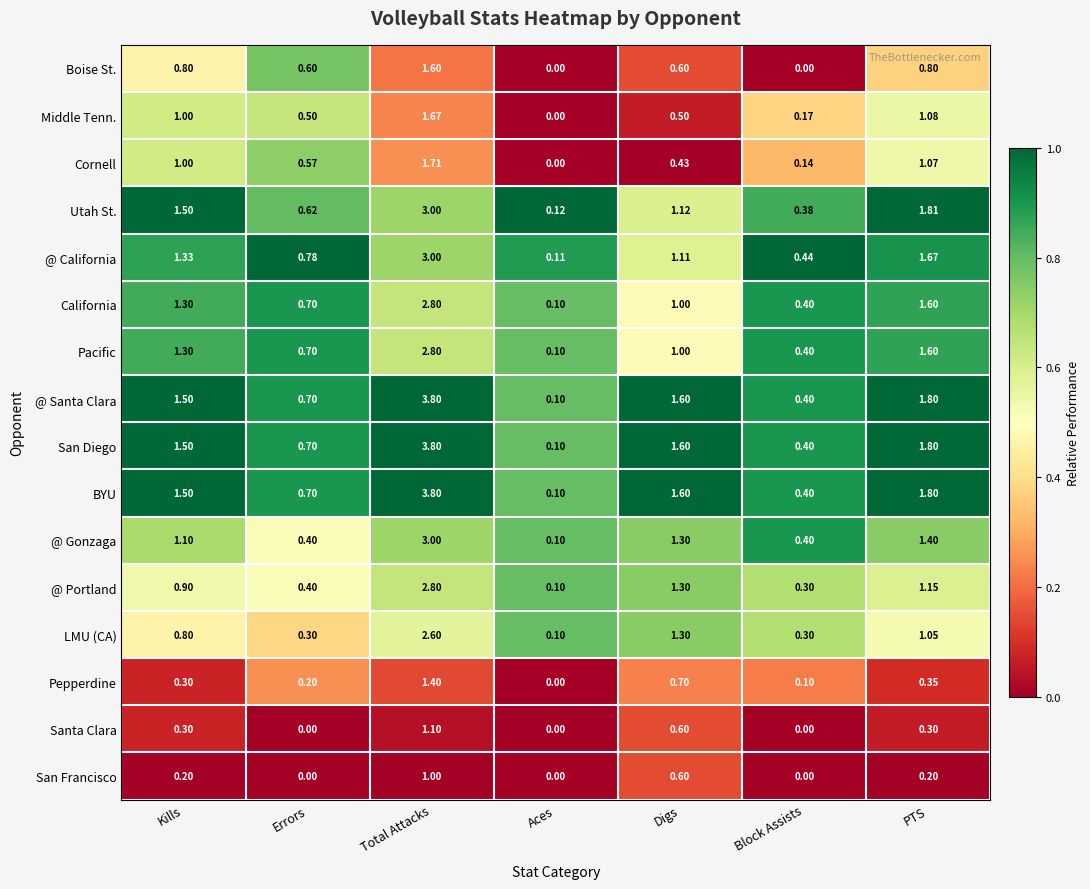

What is the total value across all series at Block Assists?

4.2